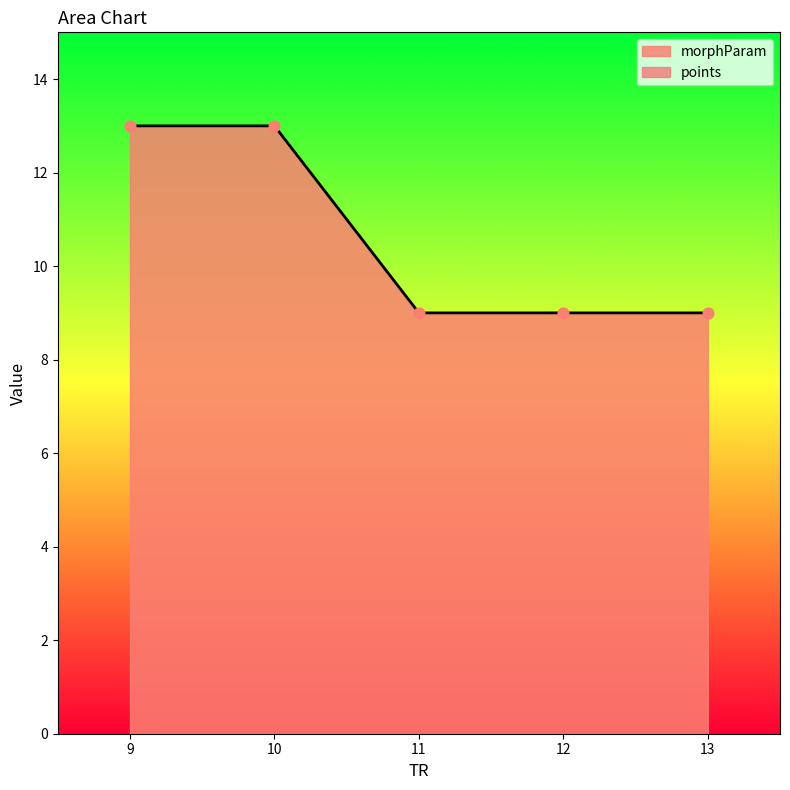

What is the change in value from 10 to 13?

-4